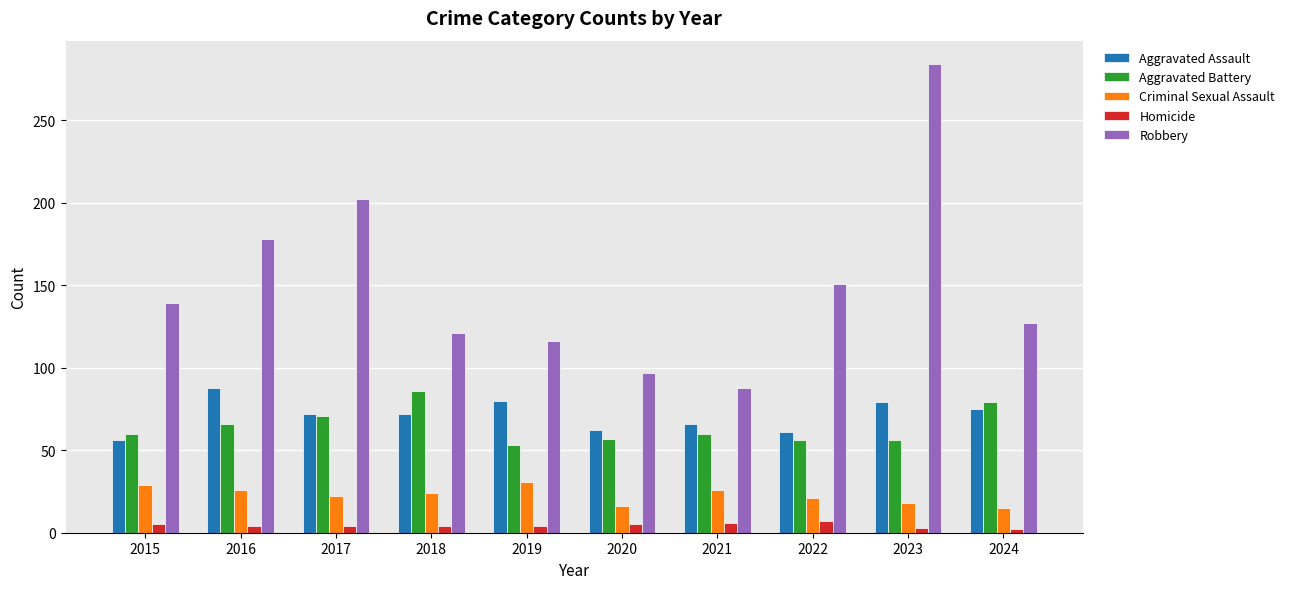

What is the smallest value displayed?

2